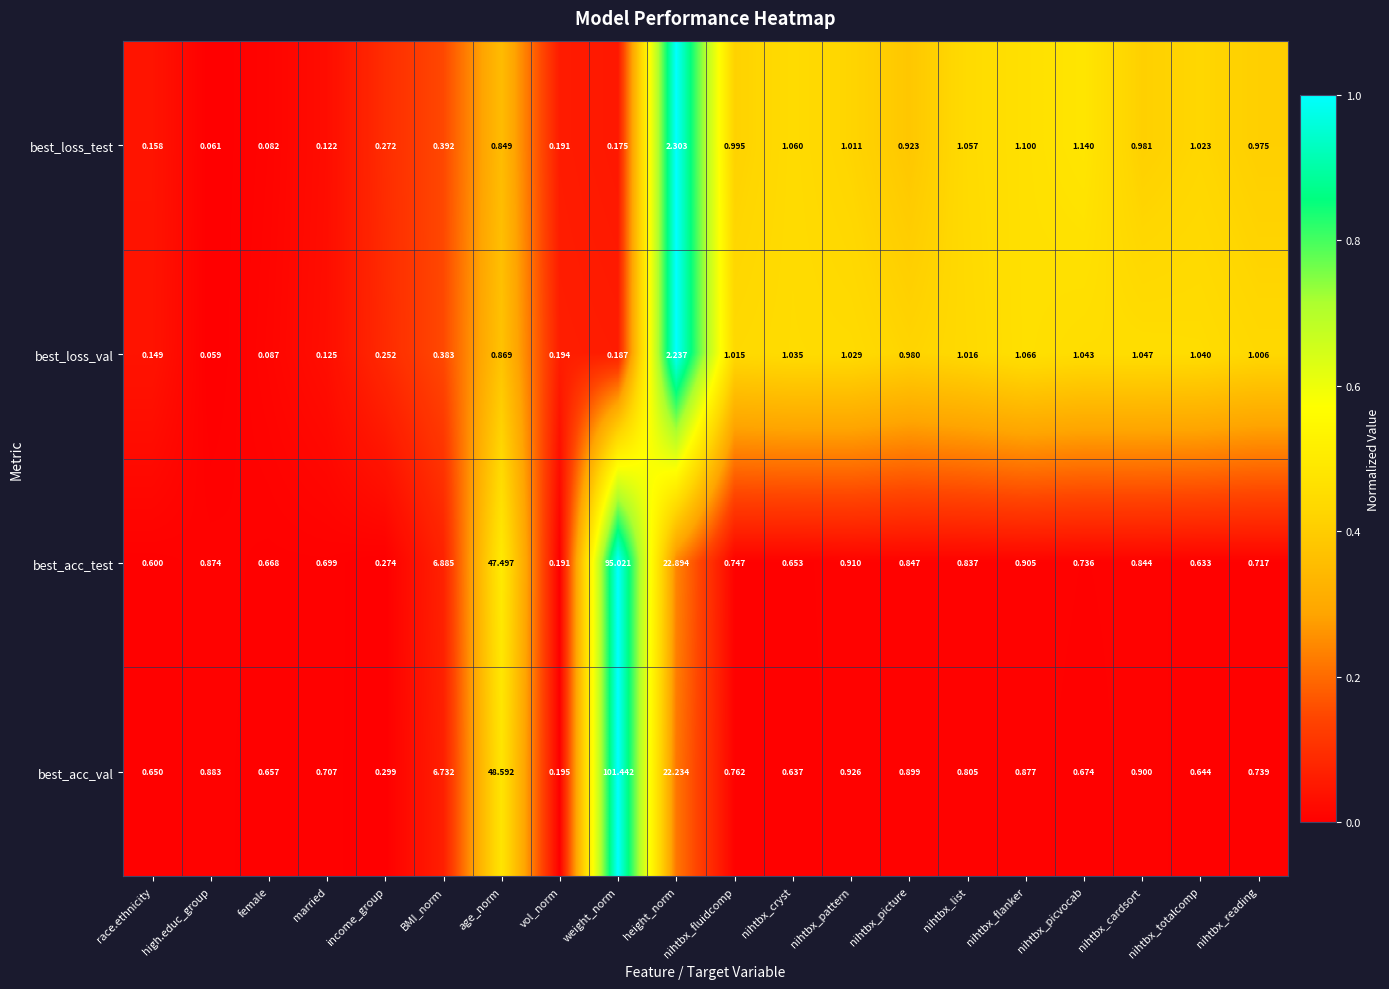

Which series changed the most between nihtbx_fluidcomp and nihtbx_reading?

best_acc_test